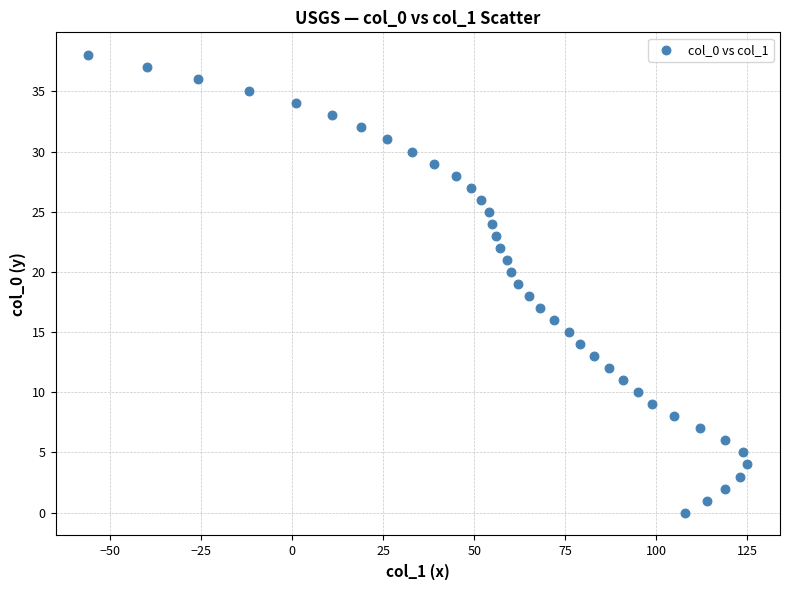

What is the range of X values (max minus min)?

181